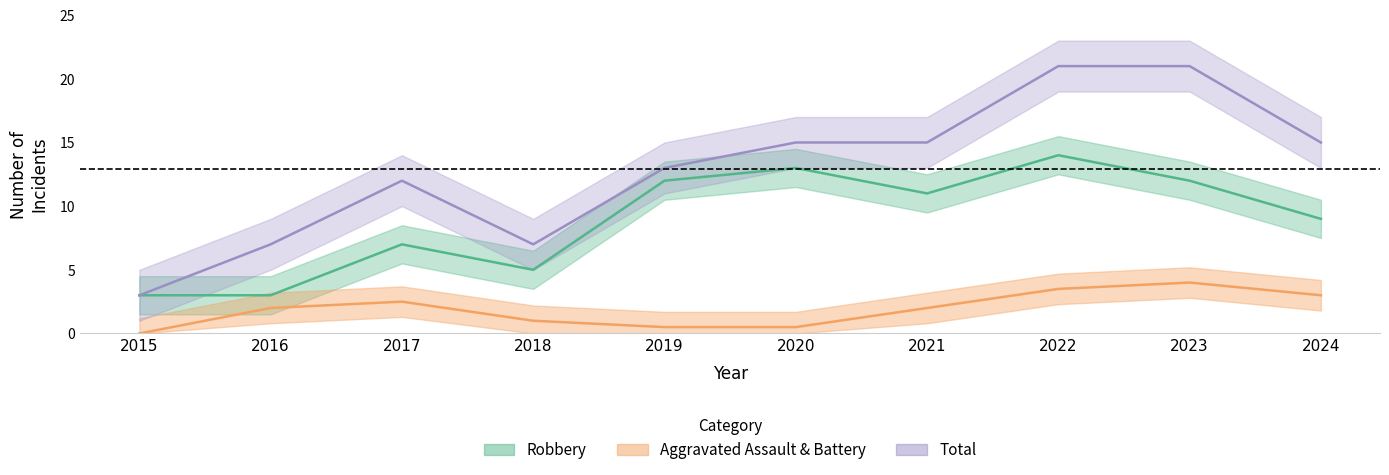

Which series changed the most between 2015 and 2021?

Total